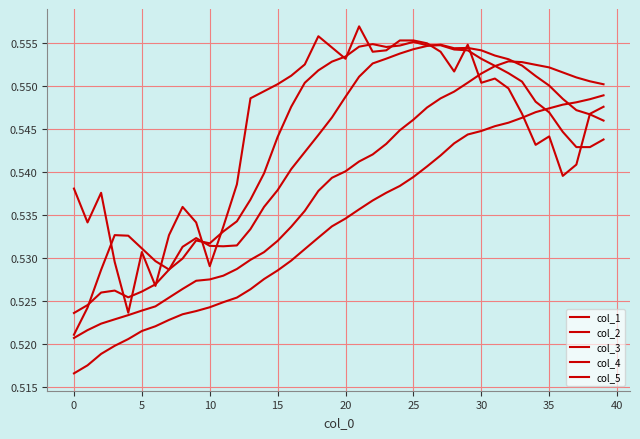

What is the value of the col_4 point at the 38th from the left?

0.5